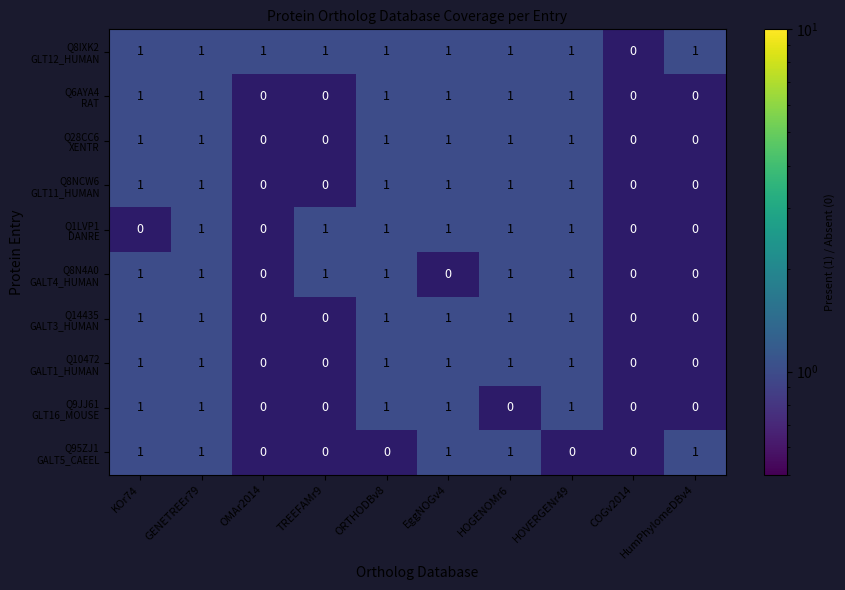

At which category is the sum across all series the highest?

GENETREEr79